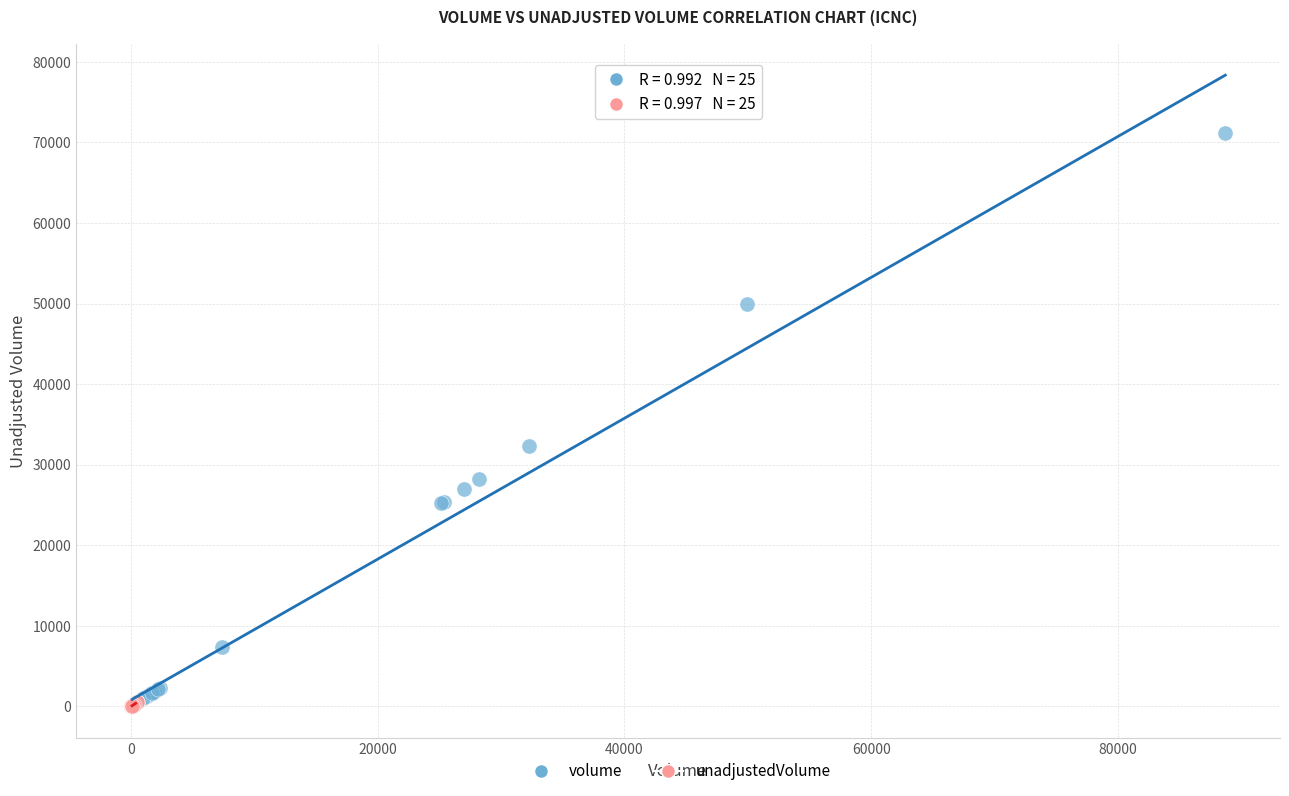

Which series reaches the maximum Y coordinate?

volume